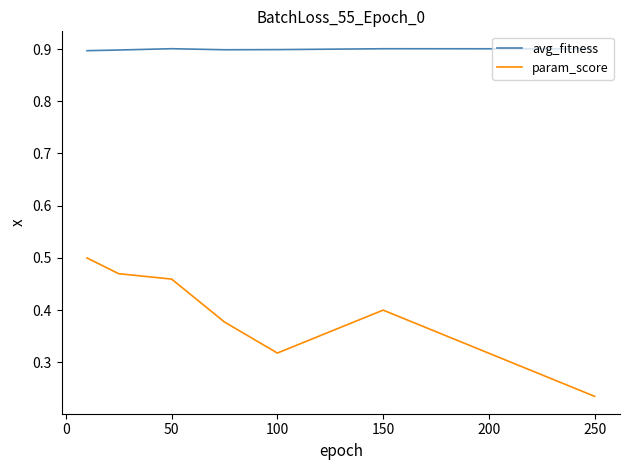

Which series has the largest range (max minus min)?

param_score